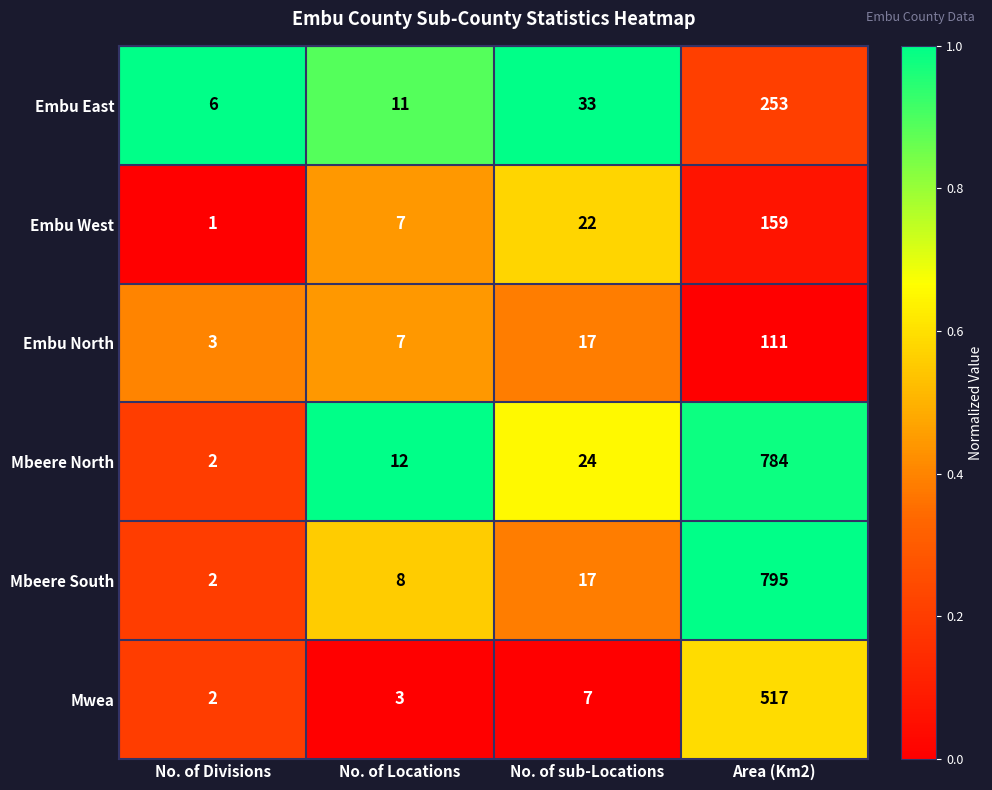

The Embu North series shows 28 at No. of sub-Locations. True or false?

False